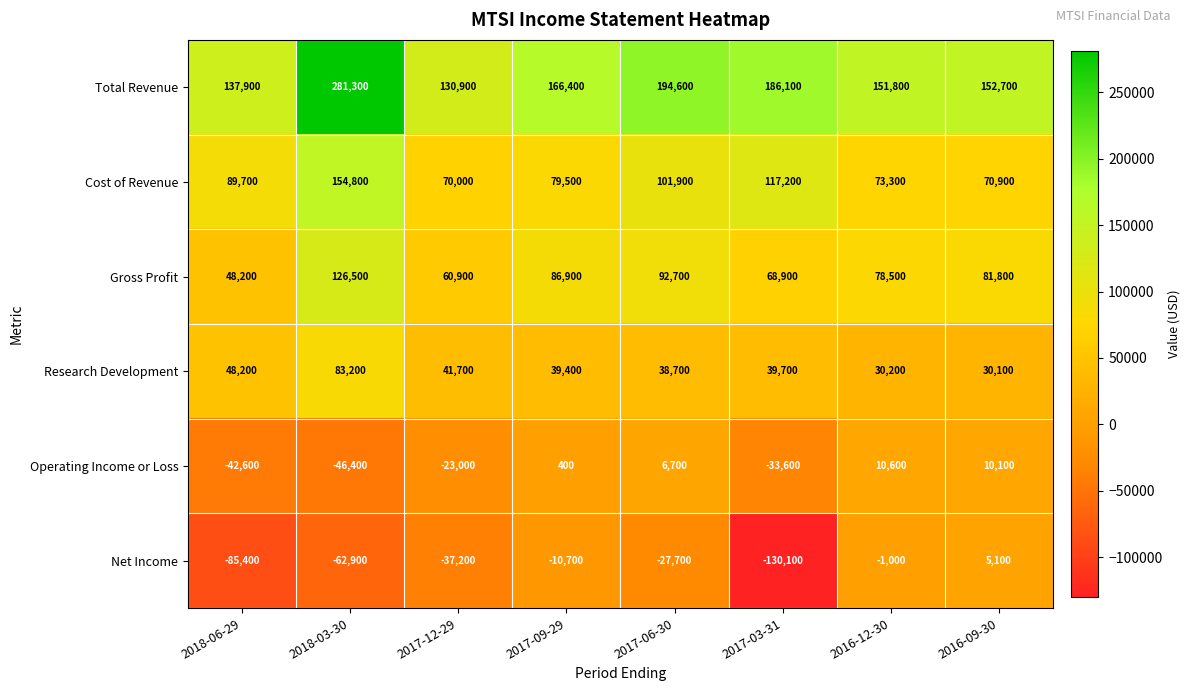

What is the sum of all Operating Income or Loss values?

-117800